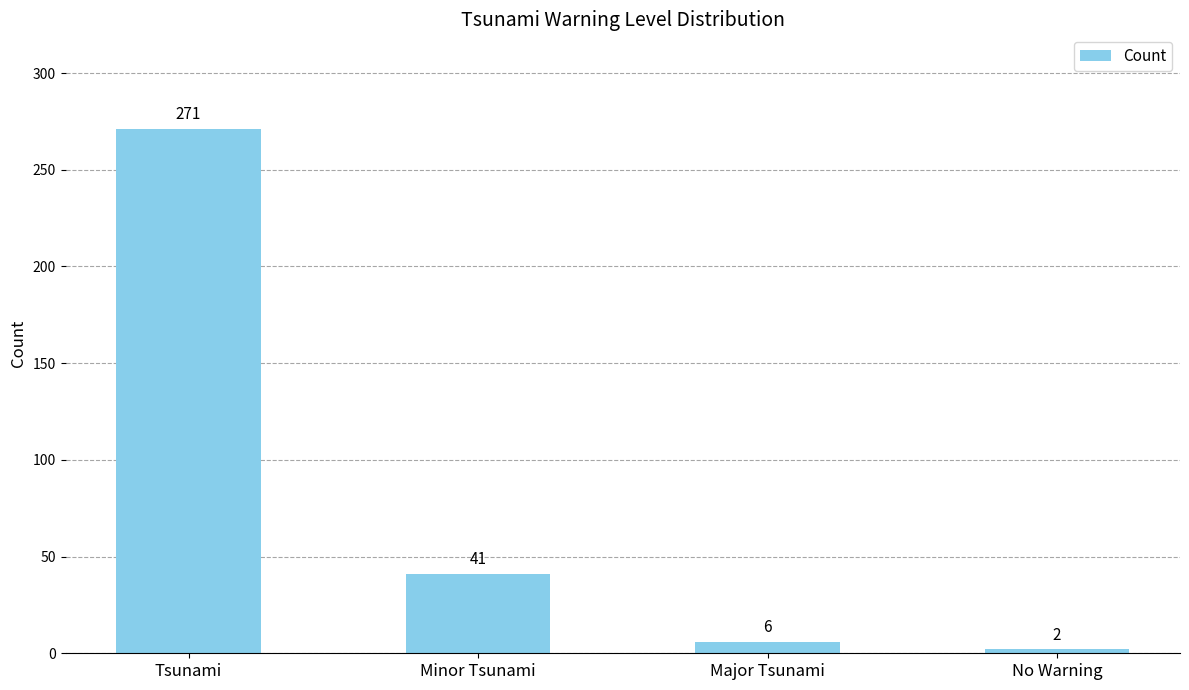

What is the label of the 4th bar from the right?

Tsunami